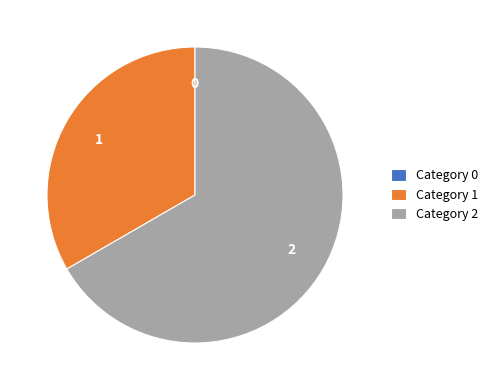

Which category has the biggest portion of the pie?

2